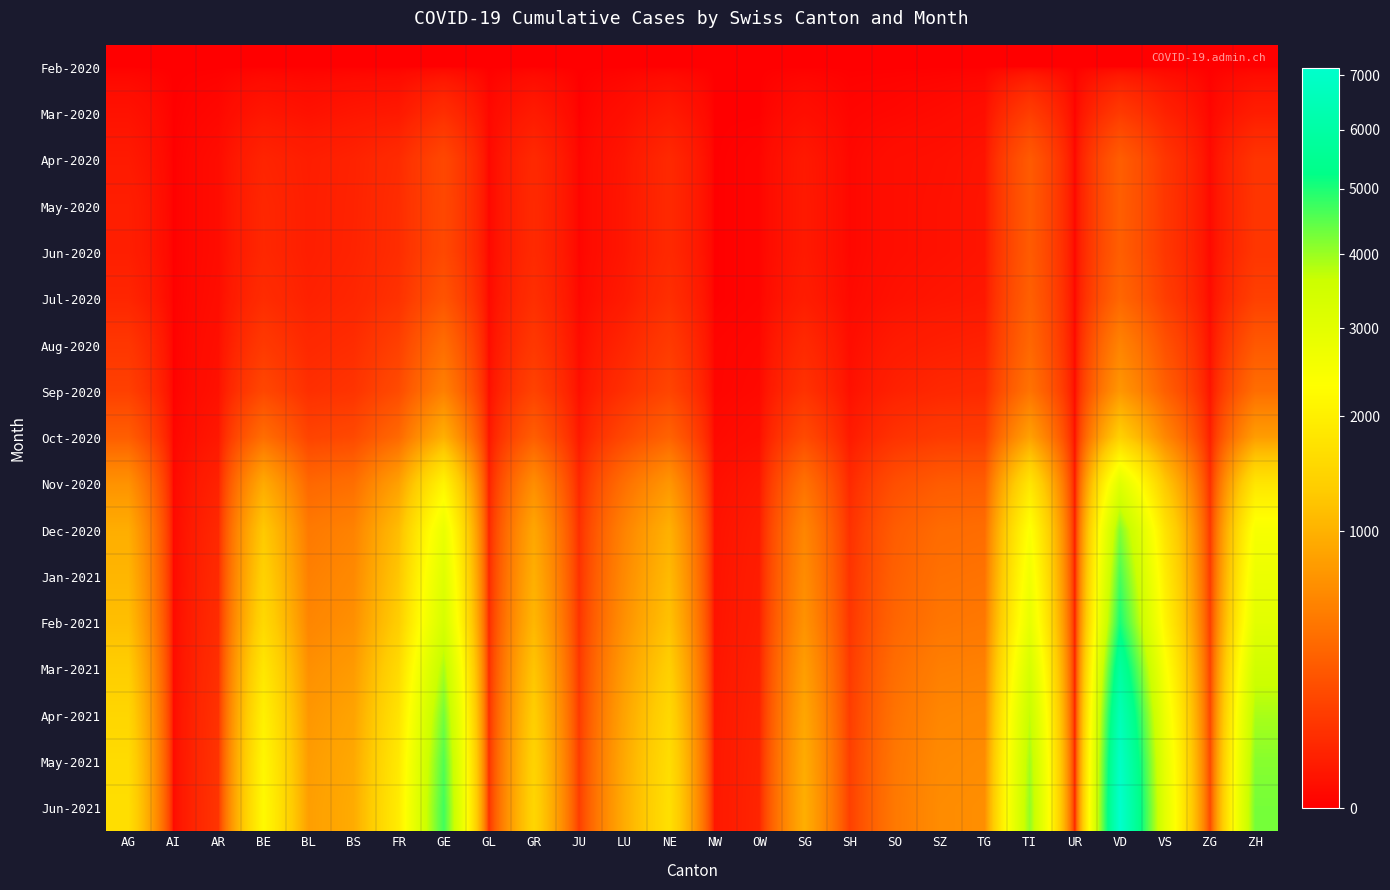

Reading left to right, extract all data points from this chart.

Feb-2020: AG=0	AI=0	AR=0	BE=0	BL=0	BS=0	FR=0	GE=0	GL=0	GR=0	JU=0	LU=0	NE=0	NW=0	OW=0	SG=0	SH=0	SO=0	SZ=0	TG=0	TI=0	UR=0	VD=0	VS=0	ZG=0	ZH=0
Mar-2020: AG=11	AI=0	AR=2	BE=16	BL=10	BS=16	FR=20	GE=68	GL=2	GR=23	JU=0	LU=7	NE=22	NW=0	OW=0	SG=7	SH=1	SO=2	SZ=4	TG=7	TI=120	UR=0	VD=110	VS=37	ZG=1	ZH=27
Apr-2020: AG=22	AI=0	AR=5	BE=42	BL=29	BS=38	FR=60	GE=163	GL=2	GR=54	JU=1	LU=15	NE=53	NW=0	OW=1	SG=20	SH=2	SO=7	SZ=9	TG=13	TI=261	UR=1	VD=279	VS=92	ZG=3	ZH=87
May-2020: AG=30	AI=0	AR=5	BE=48	BL=30	BS=39	FR=64	GE=165	GL=2	GR=56	JU=1	LU=16	NE=54	NW=0	OW=1	SG=21	SH=2	SO=7	SZ=10	TG=14	TI=263	UR=1	VD=282	VS=95	ZG=3	ZH=90
Jun-2020: AG=31	AI=0	AR=5	BE=49	BL=30	BS=40	FR=65	GE=168	GL=2	GR=57	JU=1	LU=16	NE=54	NW=0	OW=1	SG=21	SH=2	SO=7	SZ=10	TG=14	TI=265	UR=1	VD=284	VS=96	ZG=3	ZH=93
Jul-2020: AG=45	AI=0	AR=6	BE=62	BL=35	BS=46	FR=78	GE=225	GL=3	GR=70	JU=2	LU=22	NE=70	NW=0	OW=1	SG=27	SH=3	SO=10	SZ=15	TG=18	TI=290	UR=1	VD=335	VS=120	ZG=4	ZH=130
Aug-2020: AG=95	AI=0	AR=8	BE=105	BL=52	BS=64	FR=130	GE=380	GL=5	GR=100	JU=5	LU=45	NE=110	NW=1	OW=2	SG=55	SH=6	SO=22	SZ=30	TG=35	TI=340	UR=2	VD=550	VS=210	ZG=8	ZH=250
Sep-2020: AG=130	AI=0	AR=10	BE=160	BL=70	BS=85	FR=180	GE=520	GL=7	GR=140	JU=8	LU=70	NE=150	NW=1	OW=3	SG=80	SH=9	SO=35	SZ=50	TG=55	TI=420	UR=3	VD=720	VS=290	ZG=12	ZH=380
Oct-2020: AG=280	AI=1	AR=18	BE=380	BL=145	BS=170	FR=350	GE=980	GL=15	GR=280	JU=20	LU=160	NE=310	NW=3	OW=7	SG=175	SH=22	SO=80	SZ=110	TG=115	TI=820	UR=6	VD=1400	VS=580	ZG=28	ZH=780
Nov-2020: AG=680	AI=2	AR=38	BE=920	BL=340	BS=390	FR=820	GE=2100	GL=35	GR=640	JU=50	LU=390	NE=720	NW=8	OW=18	SG=410	SH=55	SO=195	SZ=265	TG=275	TI=1800	UR=15	VD=3100	VS=1280	ZG=68	ZH=1800
Dec-2020: AG=950	AI=3	AR=52	BE=1280	BL=470	BS=540	FR=1130	GE=2800	GL=48	GR=880	JU=70	LU=540	NE=990	NW=11	OW=25	SG=565	SH=76	SO=270	SZ=365	TG=380	TI=2400	UR=21	VD=4200	VS=1750	ZG=95	ZH=2500
Jan-2021: AG=1050	AI=3	AR=58	BE=1420	BL=520	BS=600	FR=1250	GE=3100	GL=53	GR=975	JU=78	LU=600	NE=1095	NW=12	OW=28	SG=625	SH=84	SO=300	SZ=405	TG=420	TI=2650	UR=23	VD=4650	VS=1940	ZG=105	ZH=2770
Feb-2021: AG=1150	AI=4	AR=63	BE=1550	BL=565	BS=655	FR=1360	GE=3350	GL=58	GR=1060	JU=85	LU=655	NE=1190	NW=13	OW=30	SG=680	SH=92	SO=325	SZ=440	TG=458	TI=2880	UR=25	VD=5050	VS=2110	ZG=115	ZH=3020
Mar-2021: AG=1350	AI=4	AR=72	BE=1820	BL=655	BS=760	FR=1580	GE=3900	GL=67	GR=1230	JU=98	LU=760	NE=1385	NW=15	OW=35	SG=790	SH=106	SO=378	SZ=512	TG=530	TI=3340	UR=29	VD=5870	VS=2450	ZG=133	ZH=3510
Apr-2021: AG=1500	AI=5	AR=80	BE=2020	BL=725	BS=845	FR=1755	GE=4300	GL=74	GR=1365	JU=109	LU=845	NE=1535	NW=17	OW=39	SG=877	SH=118	SO=420	SZ=568	TG=588	TI=3710	UR=32	VD=6510	VS=2720	ZG=148	ZH=3895
May-2021: AG=1600	AI=5	AR=84	BE=2150	BL=770	BS=900	FR=1870	GE=4570	GL=78	GR=1450	JU=116	LU=900	NE=1634	NW=18	OW=41	SG=934	SH=125	SO=447	SZ=604	TG=625	TI=3950	UR=34	VD=6930	VS=2895	ZG=157	ZH=4148
Jun-2021: AG=1650	AI=5	AR=87	BE=2215	BL=793	BS=928	FR=1926	GE=4706	GL=81	GR=1494	JU=120	LU=928	NE=1684	NW=18	OW=43	SG=963	SH=129	SO=461	SZ=622	TG=644	TI=4070	UR=35	VD=7140	VS=2984	ZG=162	ZH=4276